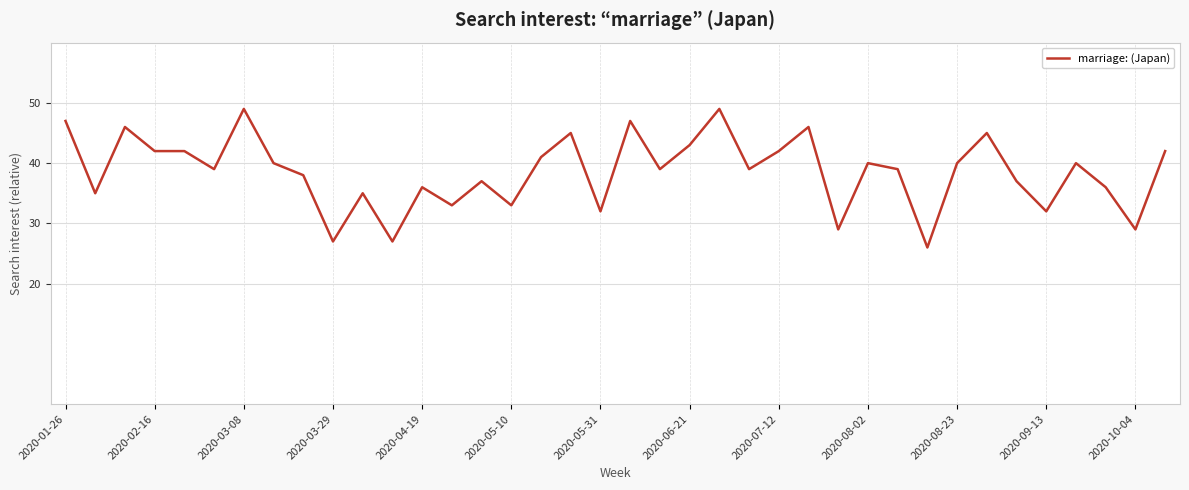

What is the difference between the maximum and minimum values?

23